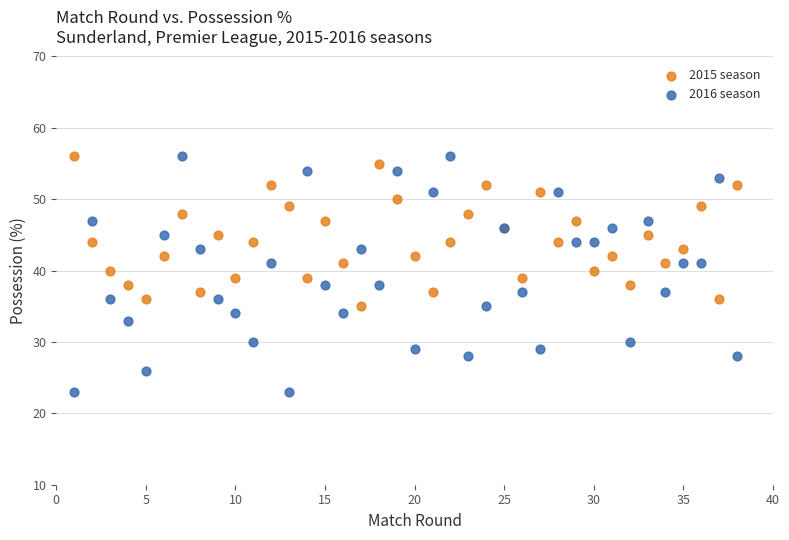

What is the X range (max minus min) for the scatter plot?

37